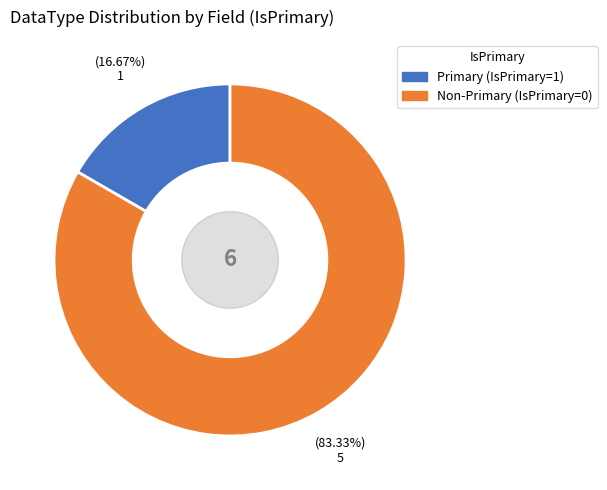

Count the number of slices in the pie.

2